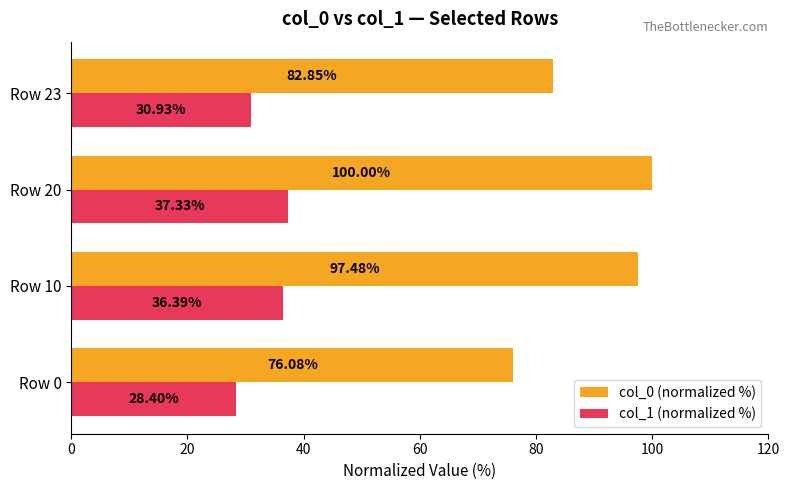

Rank the series by their maximum value, from lowest to highest.

col_1 (normalized %), col_0 (normalized %)